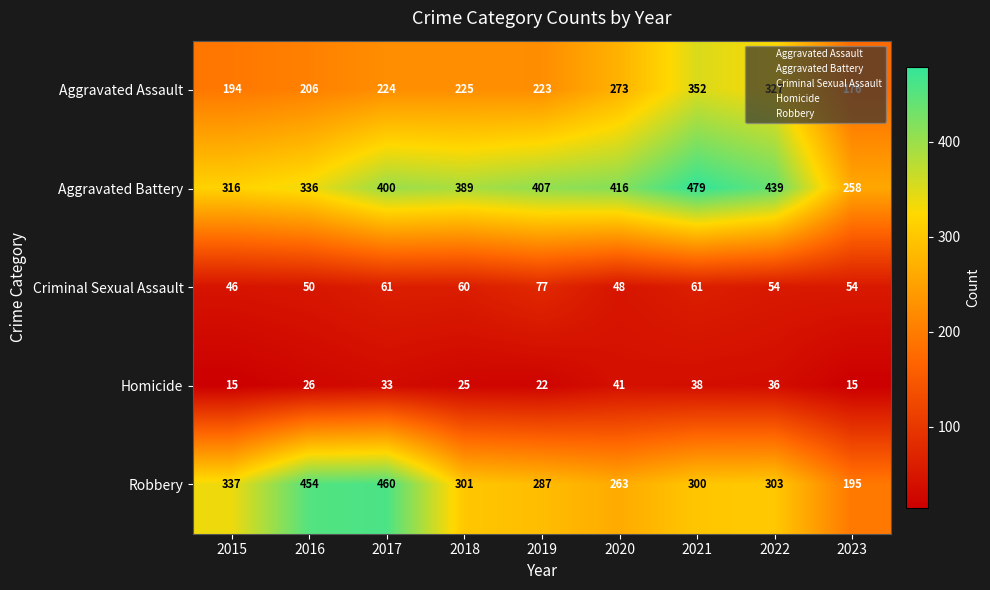

What is the difference between the maximum and second lowest values in the Aggravated Battery series?

163